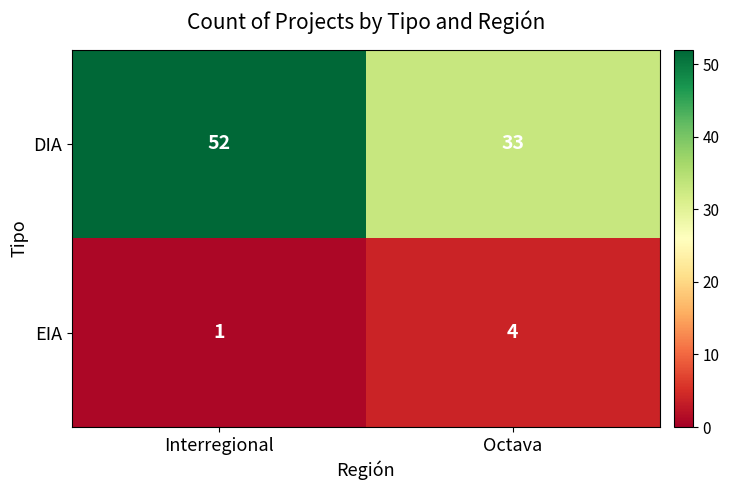

Between Interregional and Octava, which series saw the biggest shift?

DIA